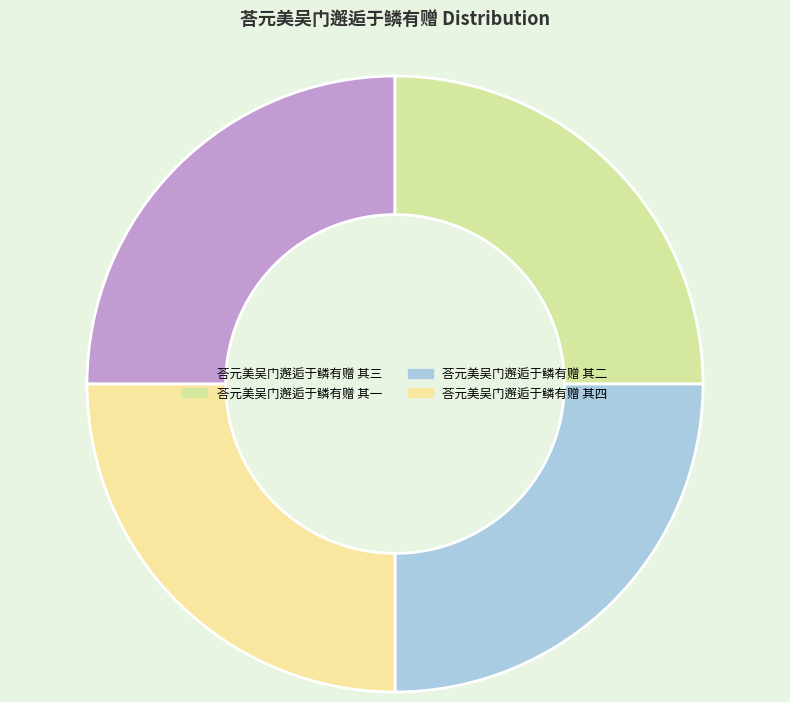

What is the change in value from 荅元美吴门邂逅于鳞有赠 其一 to 荅元美吴门邂逅于鳞有赠 其二?

+1